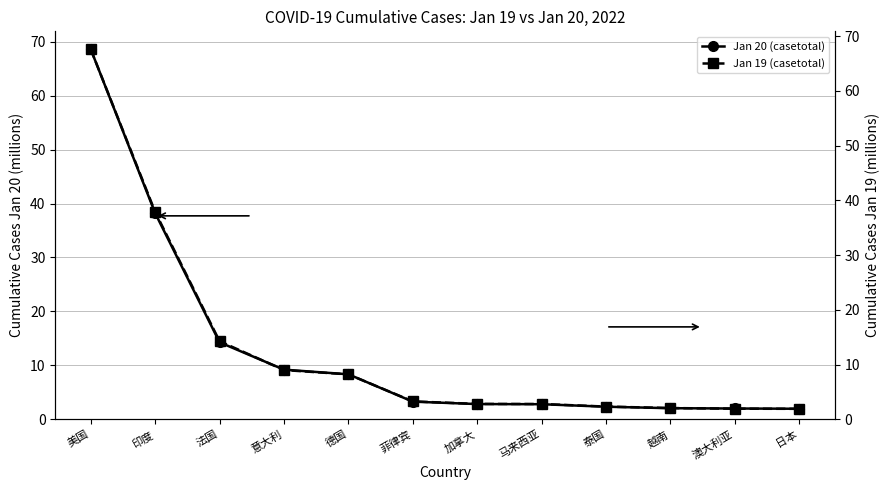

True or false: Jan 19 (casetotal) has more than 1 points higher than both neighbors.

False